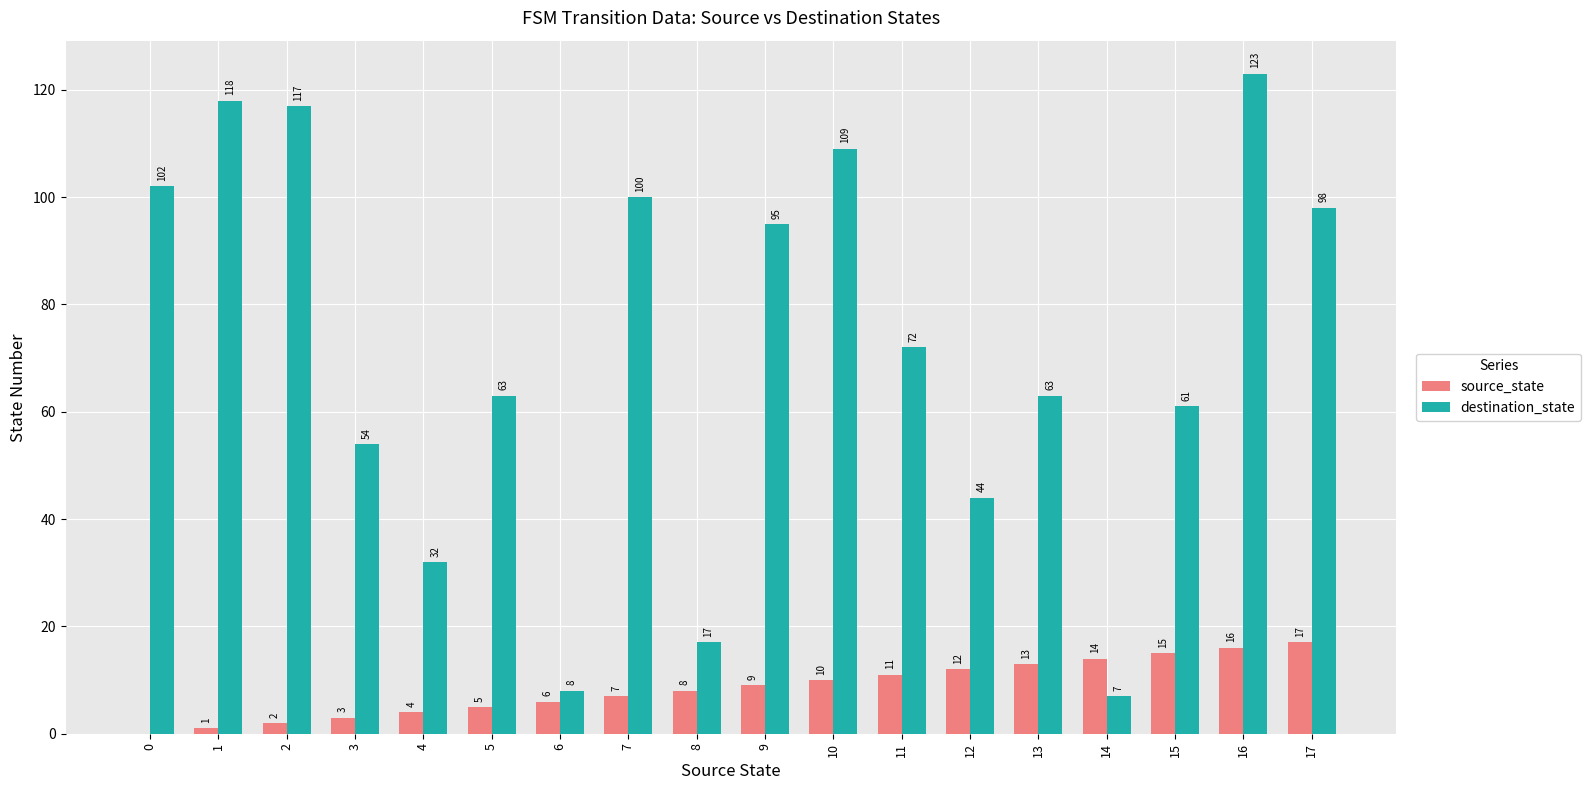

What is the approximate value of source_state at 16, to the nearest 5?

15